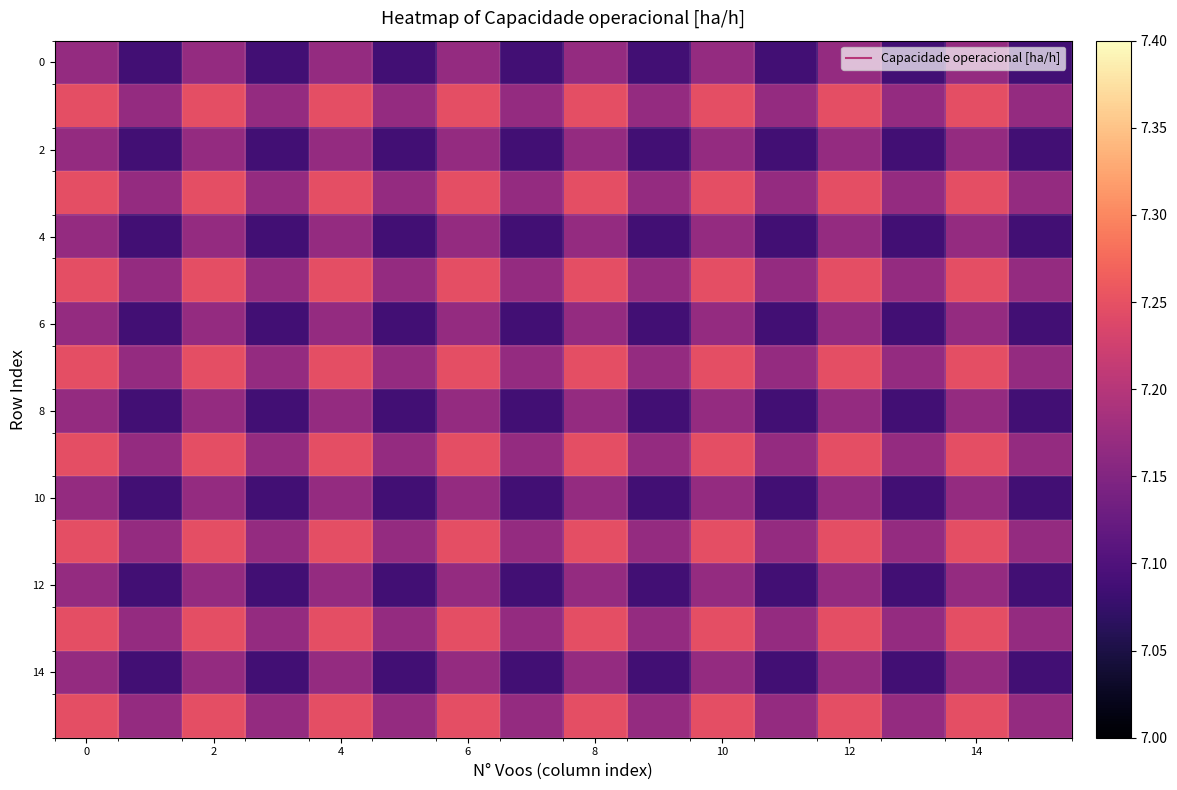

What is the greatest value displayed?

7.2